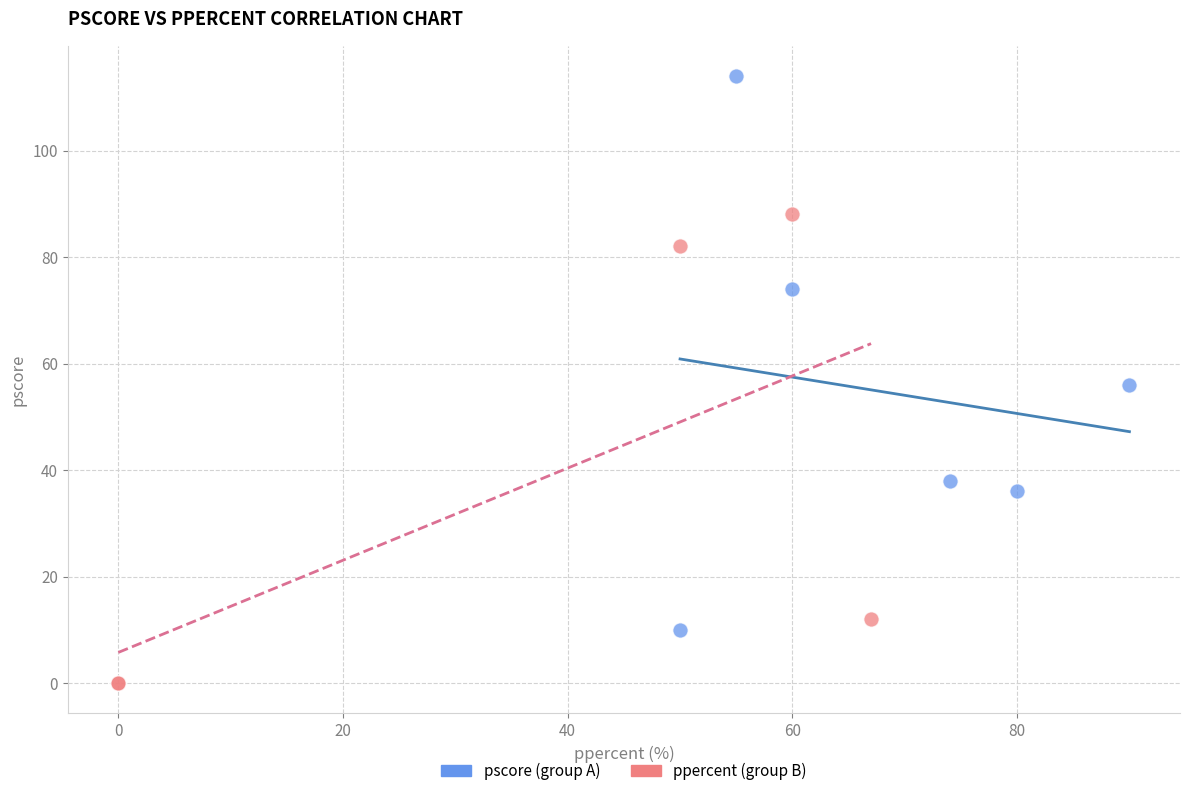

Which series reaches the minimum Y coordinate?

ppercent (group B)